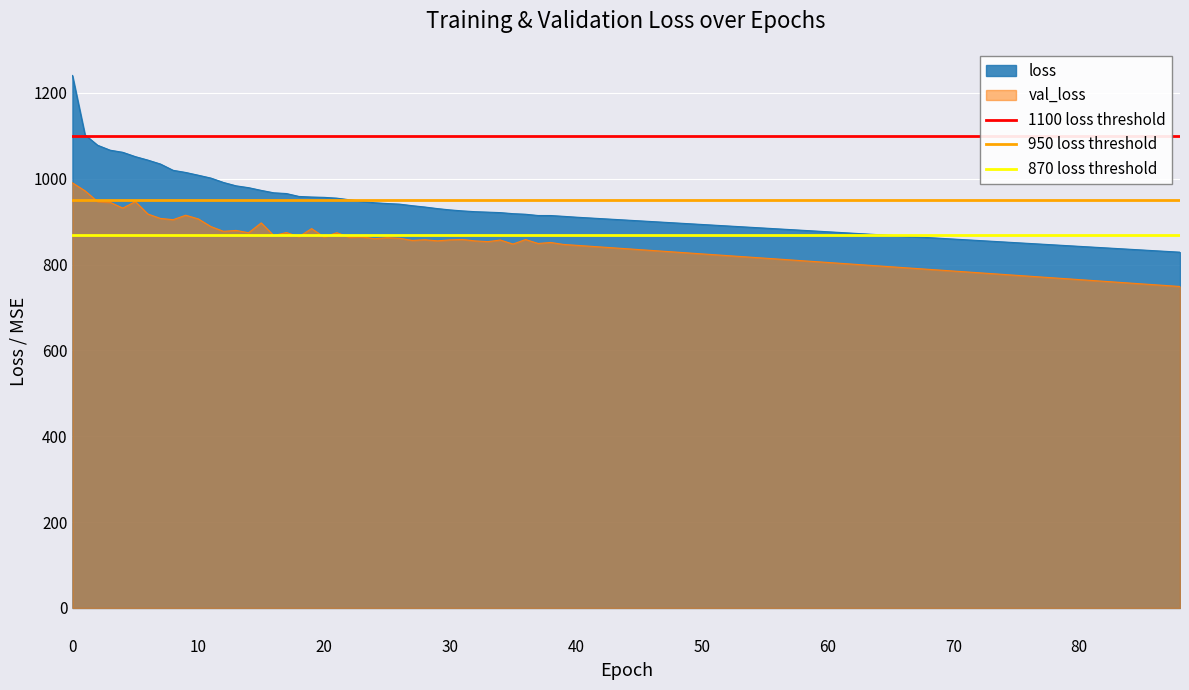

True or false: val_loss and loss intersect in this chart.

False